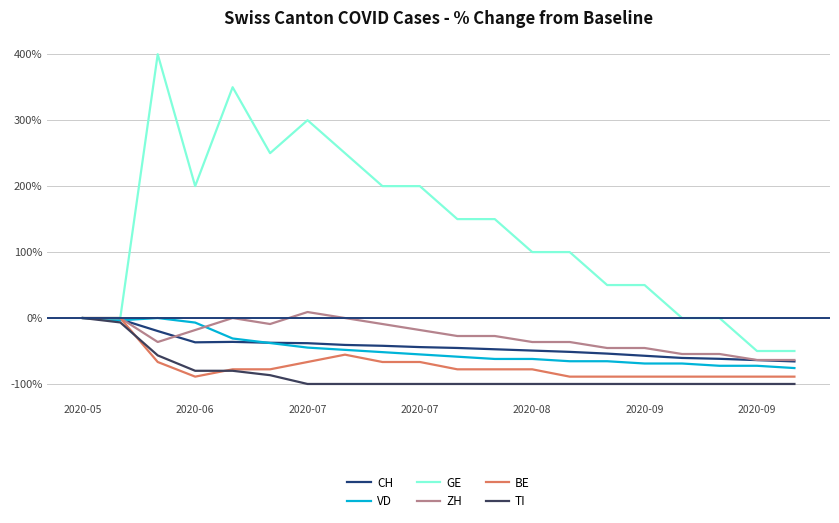

At how many categories does at least one series exceed 8?

14